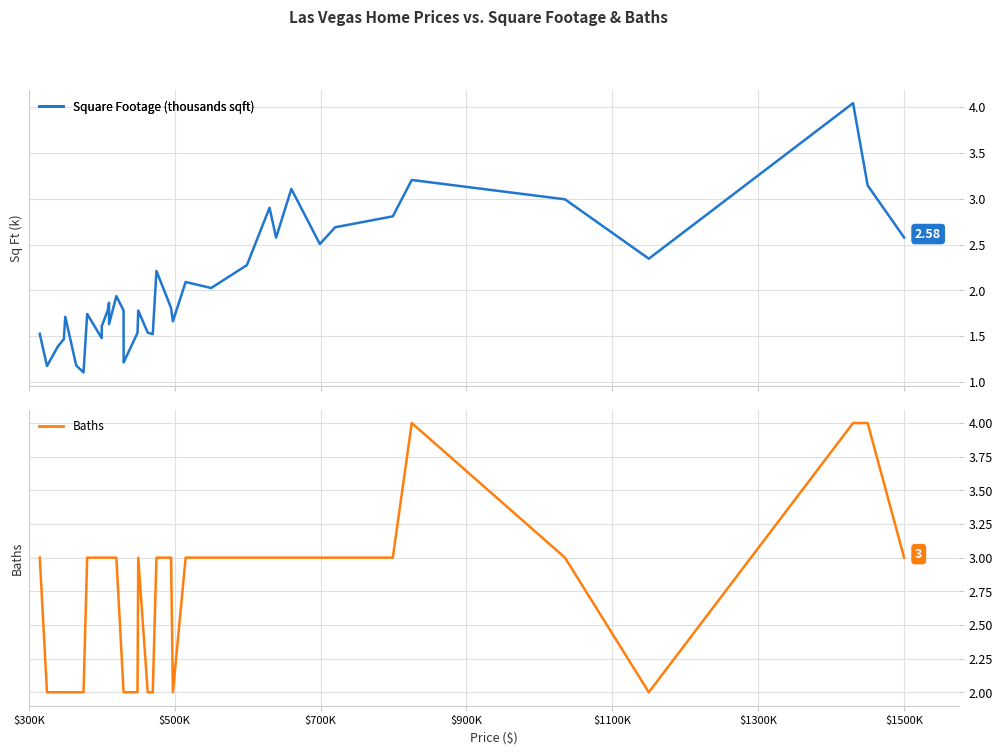

At $900K, list the series in order from largest to smallest.

Baths, Square Footage (thousands sqft)